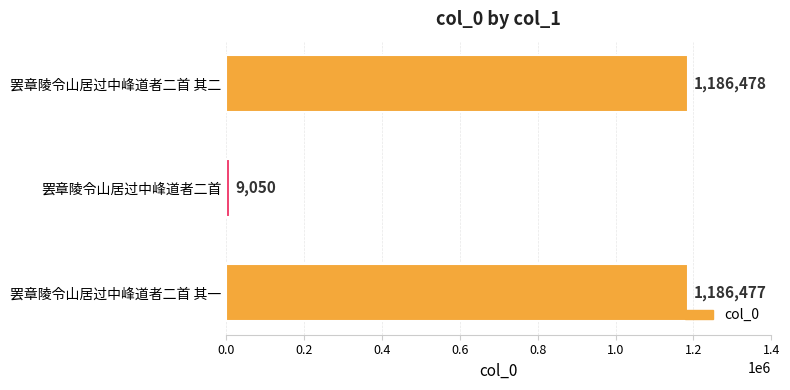

Between 罢章陵令山居过中峰道者二首 其一 and 罢章陵令山居过中峰道者二首 其二, which is larger?

罢章陵令山居过中峰道者二首 其二